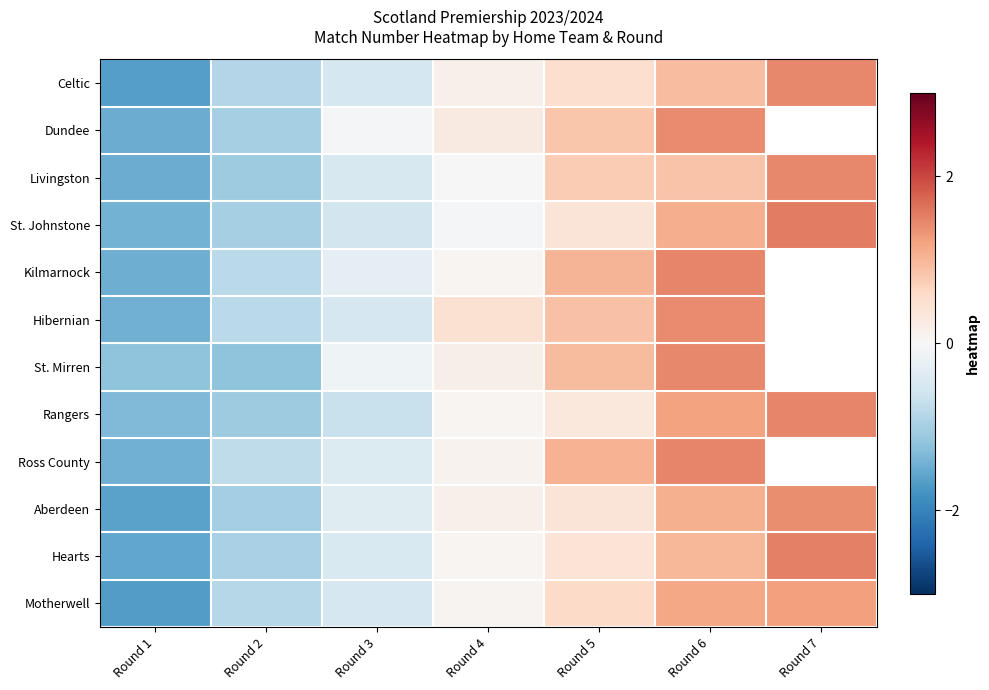

What is the spread (max minus min) of values at Round 4?

0.5